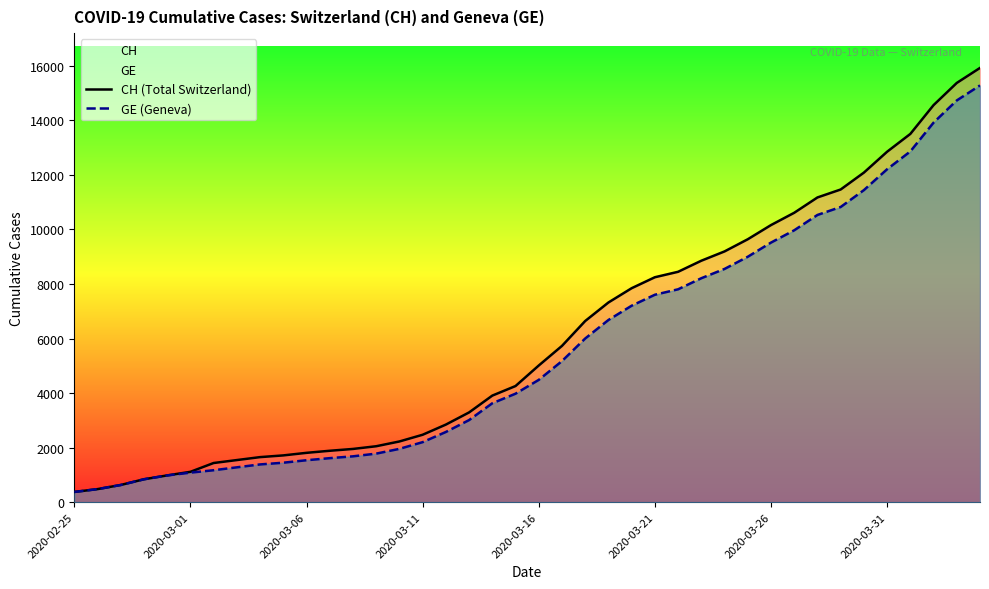

Is it true that CH (Total Switzerland) equals 10162 at 2020-03-26?

True